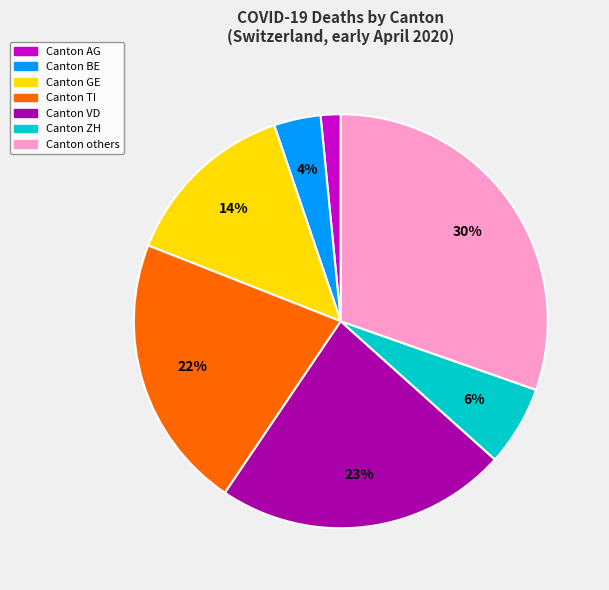

To the nearest percent, what is the average slice percentage?

14%